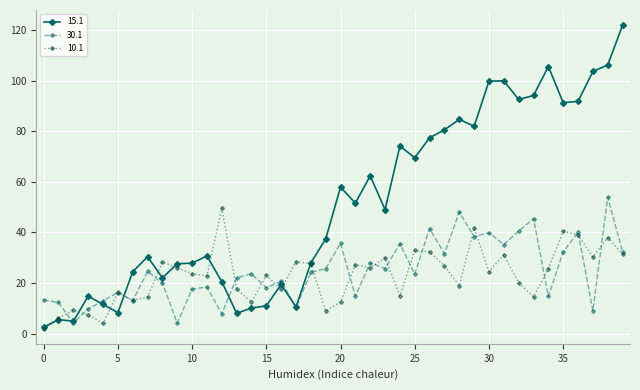

Which series has the widest spread of values?

15.1